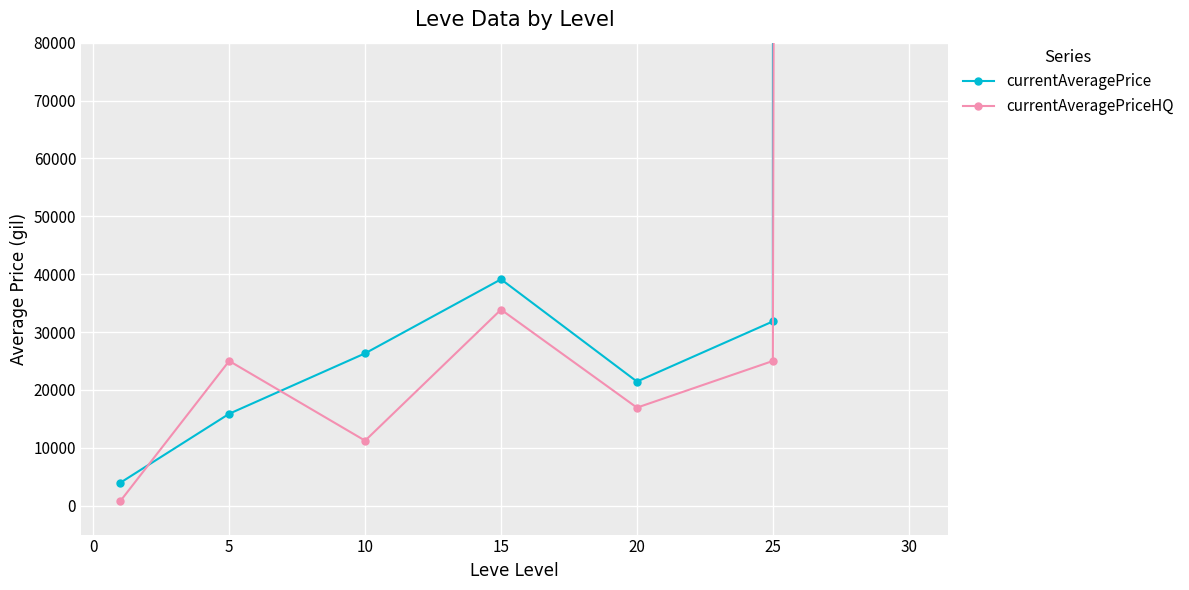

What is the difference between the maximum and minimum values in the currentAveragePrice series?

86636478.2